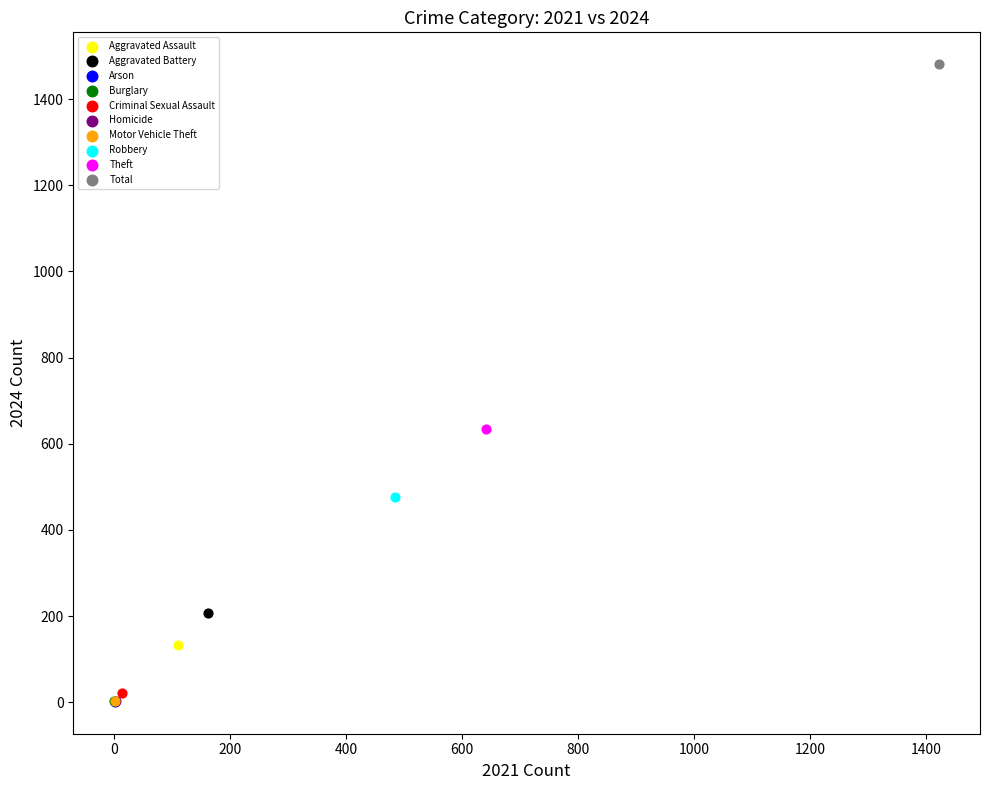

What are all the series names shown in the legend?

Aggravated Assault, Aggravated Battery, Arson, Burglary, Criminal Sexual Assault, Homicide, Motor Vehicle Theft, Robbery, Theft, Total